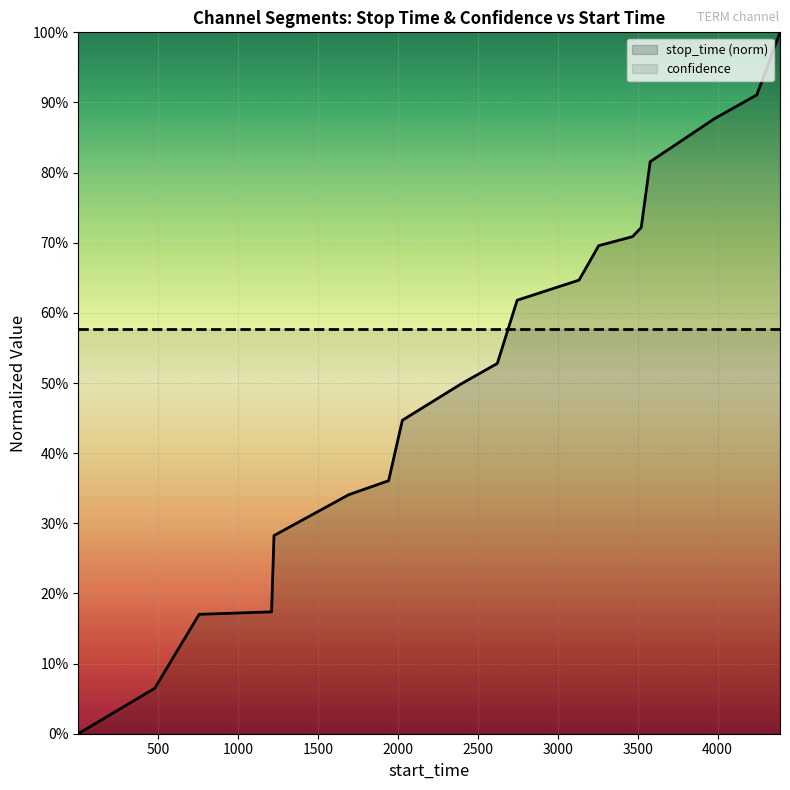

True or false: stop_time (norm) has more than 2 points higher than both neighbors.

False